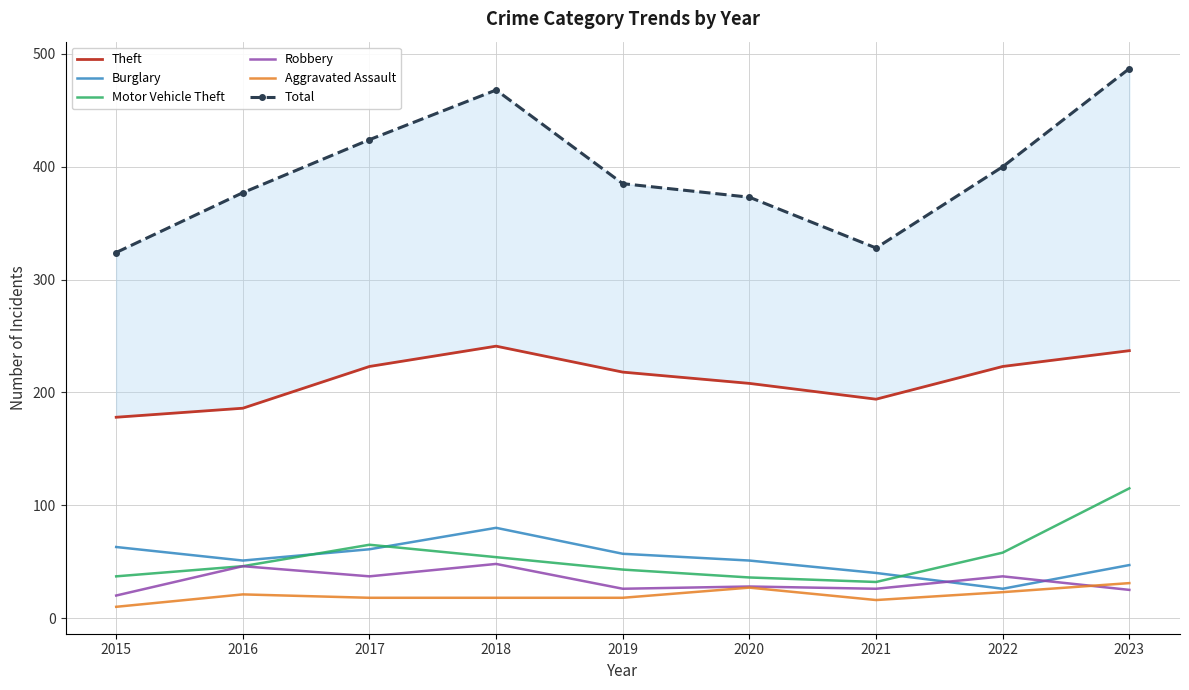

What is the value of the Motor Vehicle Theft point at the 2nd from the left?

46